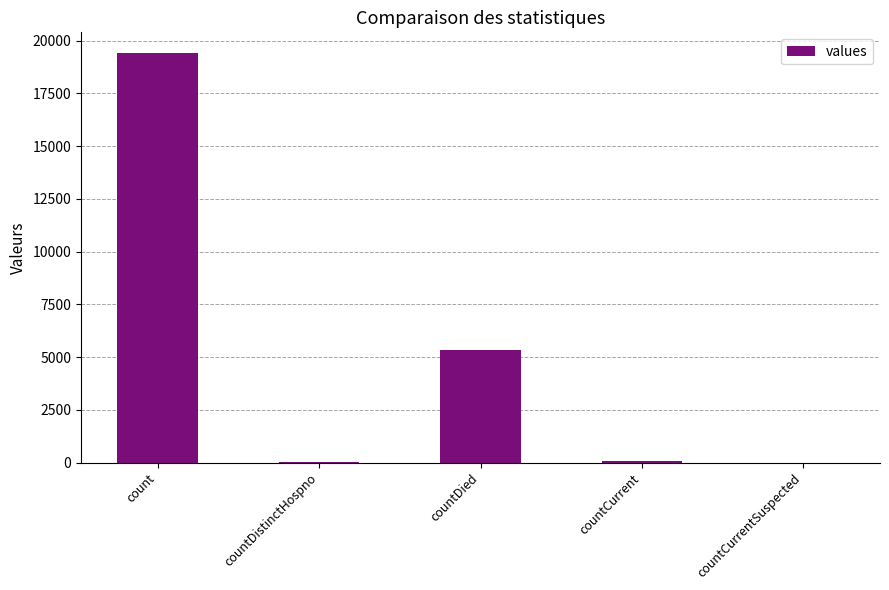

True or false: the data shows 9413 at count.

False